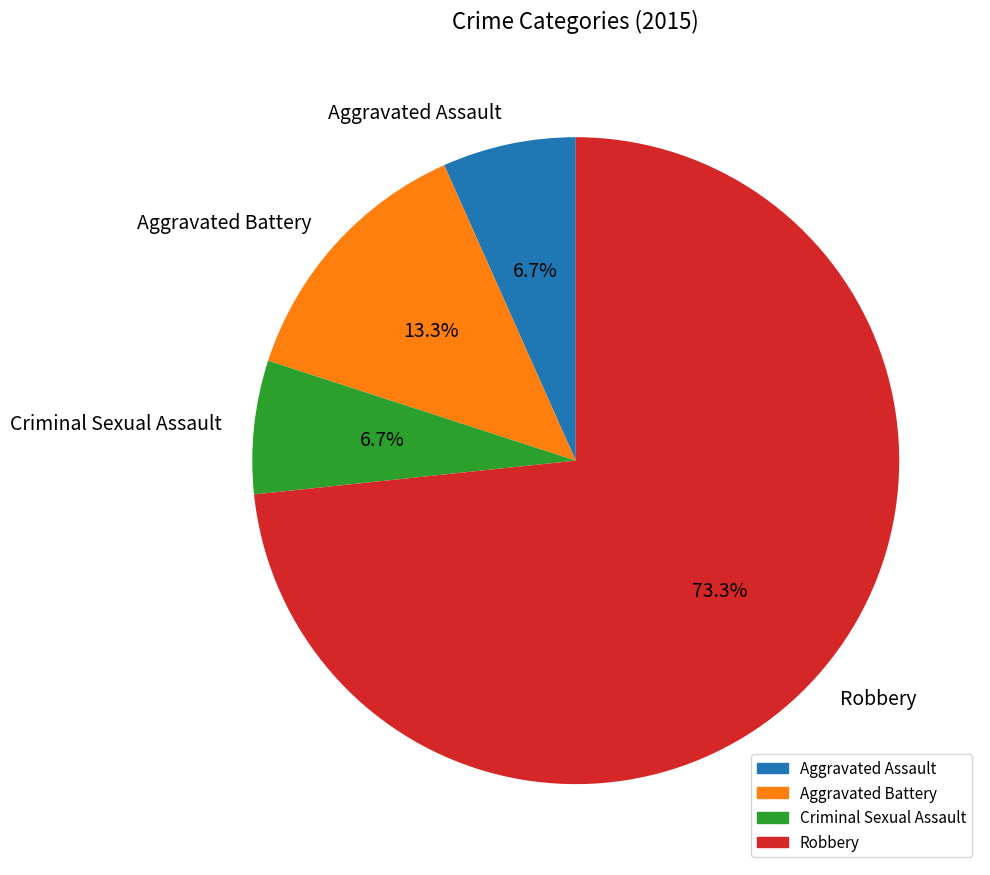

Is Aggravated Battery the majority of the pie?

No